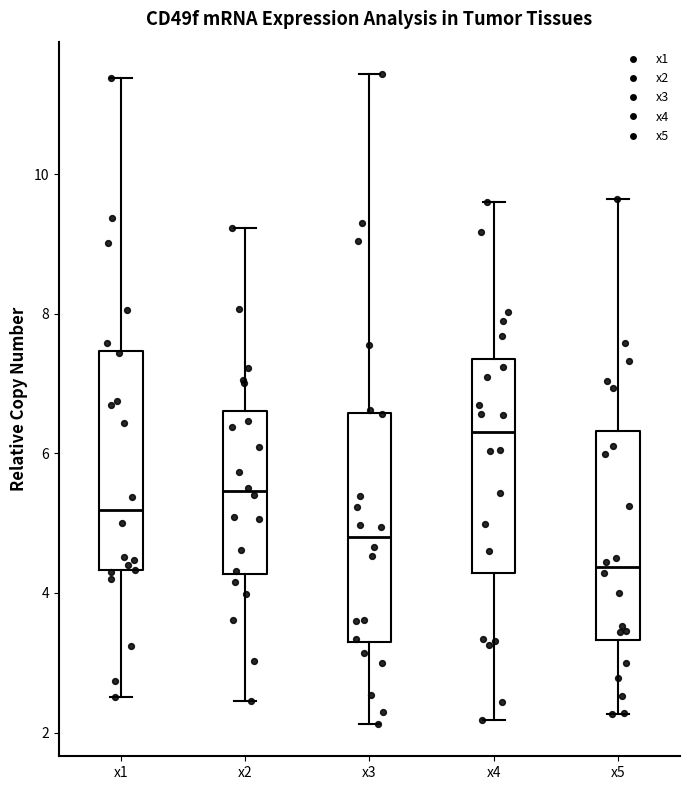

Which box has the lowest median line?

x5